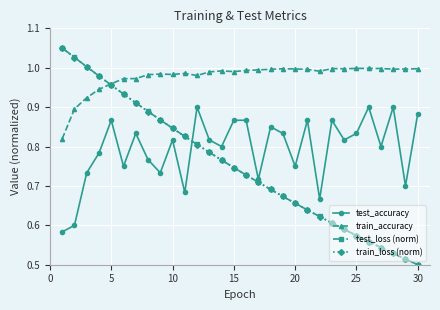

Which series ends up on top after the final intersection of test_accuracy and train_loss (norm)?

test_accuracy